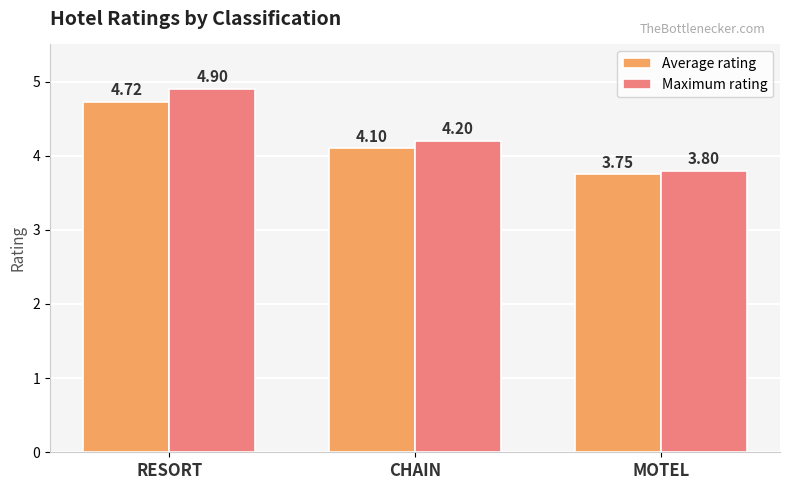

What is the maximum value for Maximum rating?

4.9